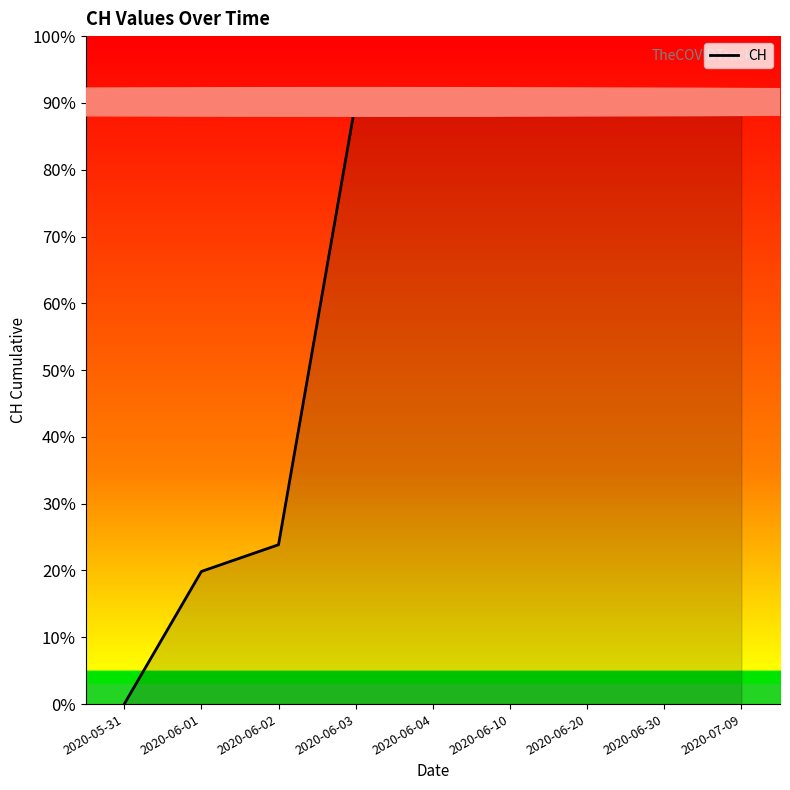

Is this an area chart (filled region under the line)?

Yes